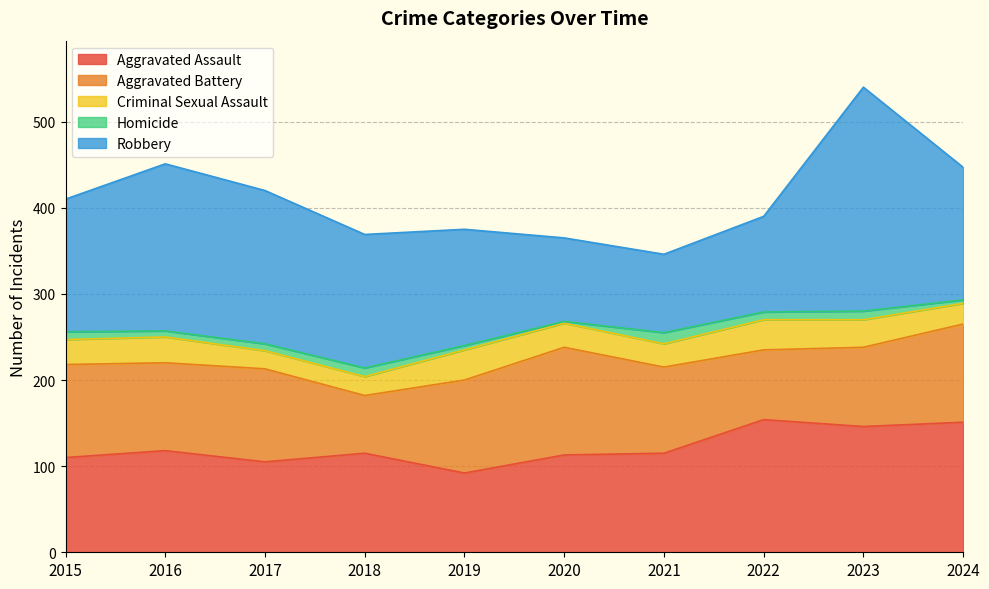

The value of Robbery at 2017 is 178. True or false?

True